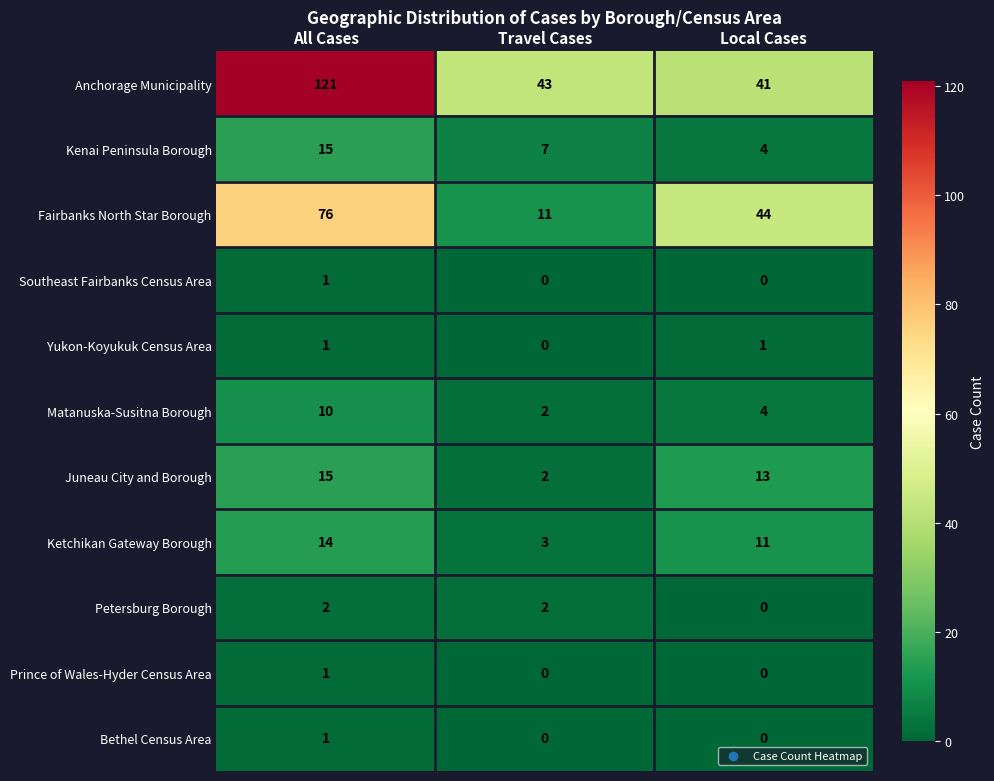

Is the value of Juneau City and Borough at All Cases greater than the value of Kenai Peninsula Borough at Local Cases?

Yes